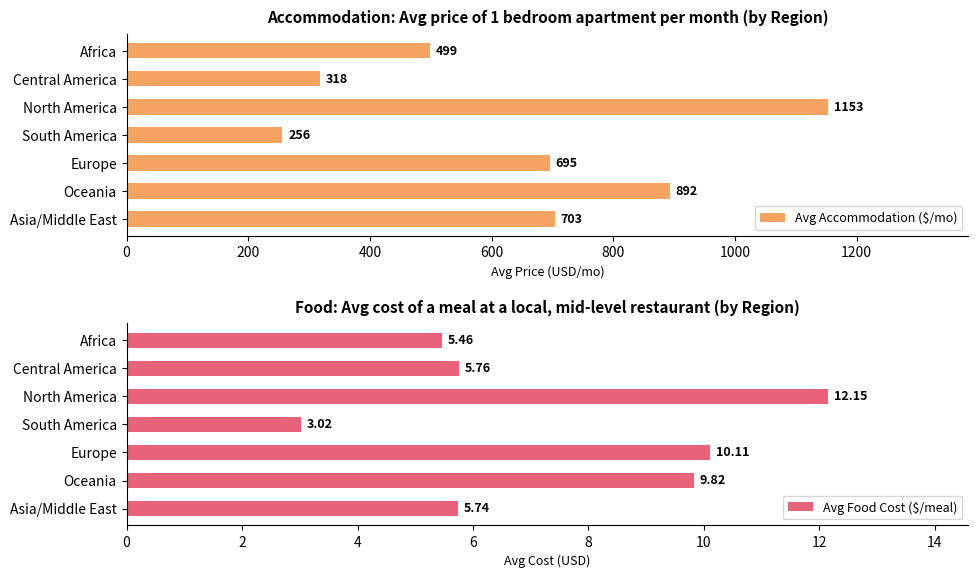

At how many categories does at least one series exceed 861?

2